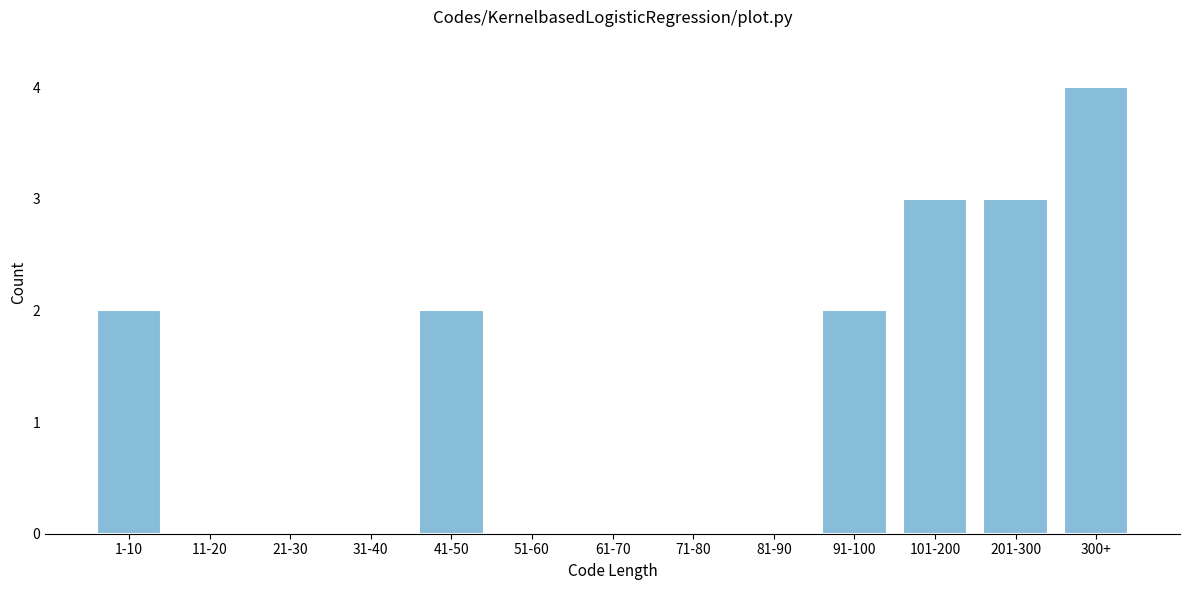

Reading right to left, extract all data points from this chart.

300+=4	201-300=3	101-200=3	91-100=2	81-90=0	71-80=0	61-70=0	51-60=0	41-50=2	31-40=0	21-30=0	11-20=0	1-10=2